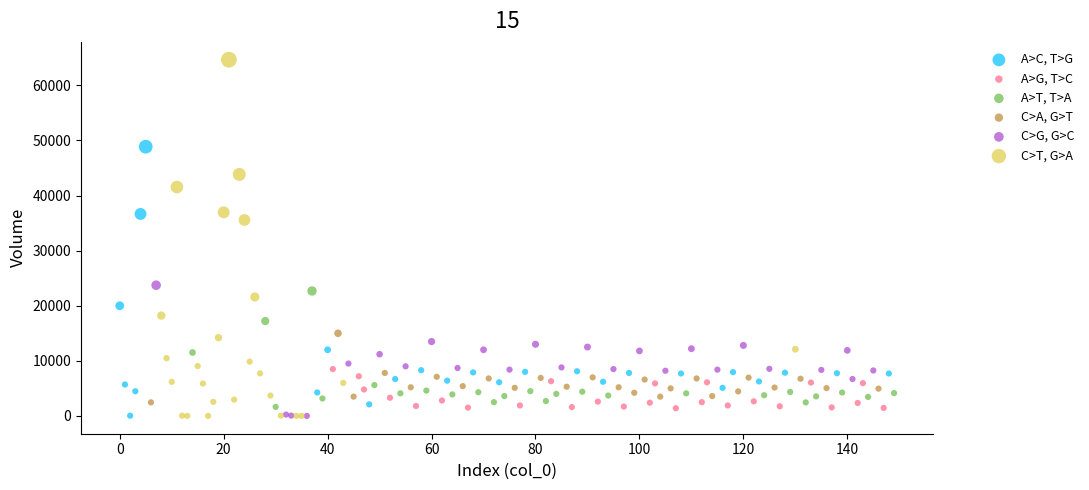

Which series reaches the maximum Y coordinate?

C>T, G>A